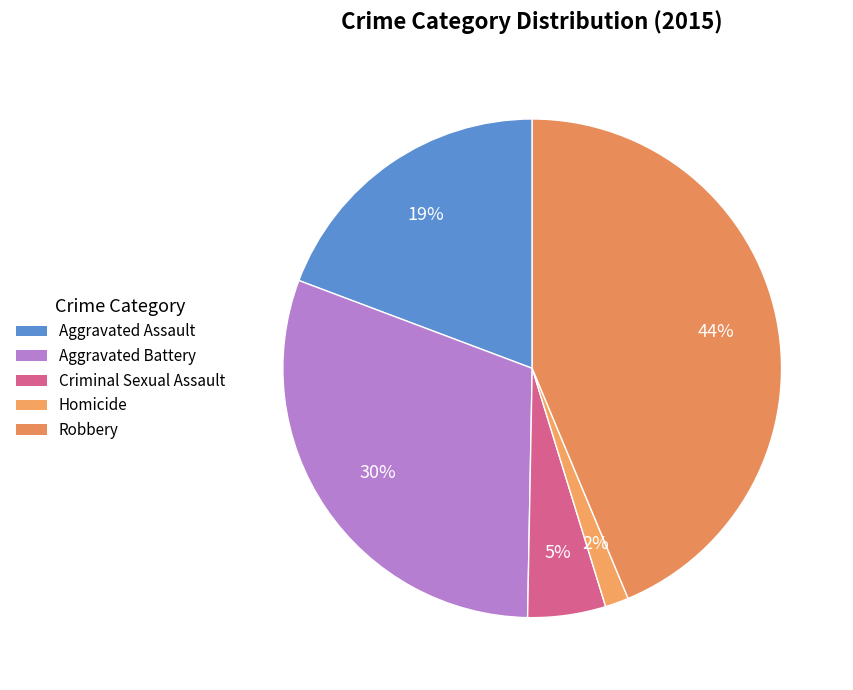

Is it true that Aggravated Battery is 39% of the pie?

False